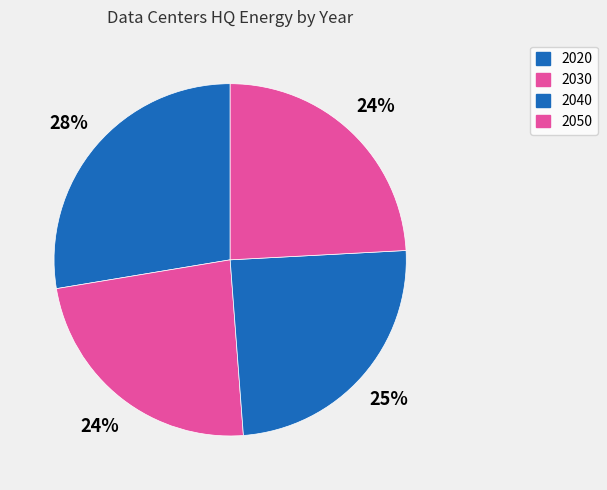

Is there any slice that represents more than half of the pie?

No